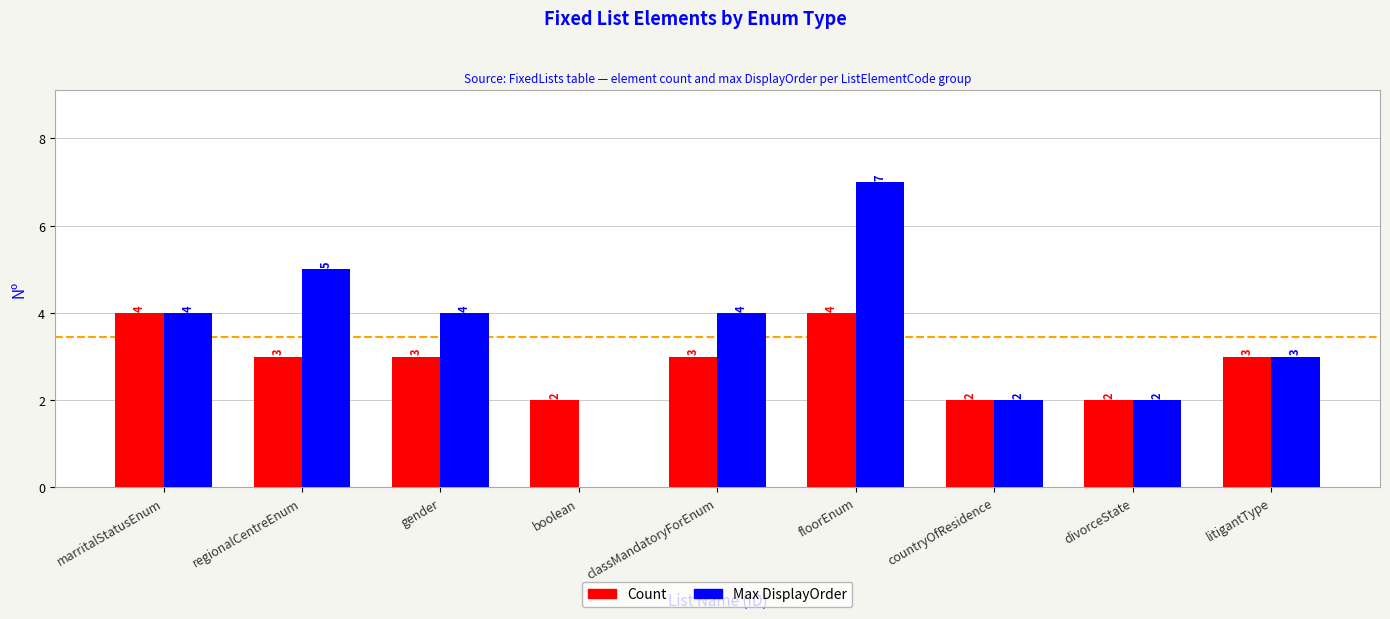

Is the value of Count at regionalCentreEnum greater than the value of Max DisplayOrder at divorceState?

Yes